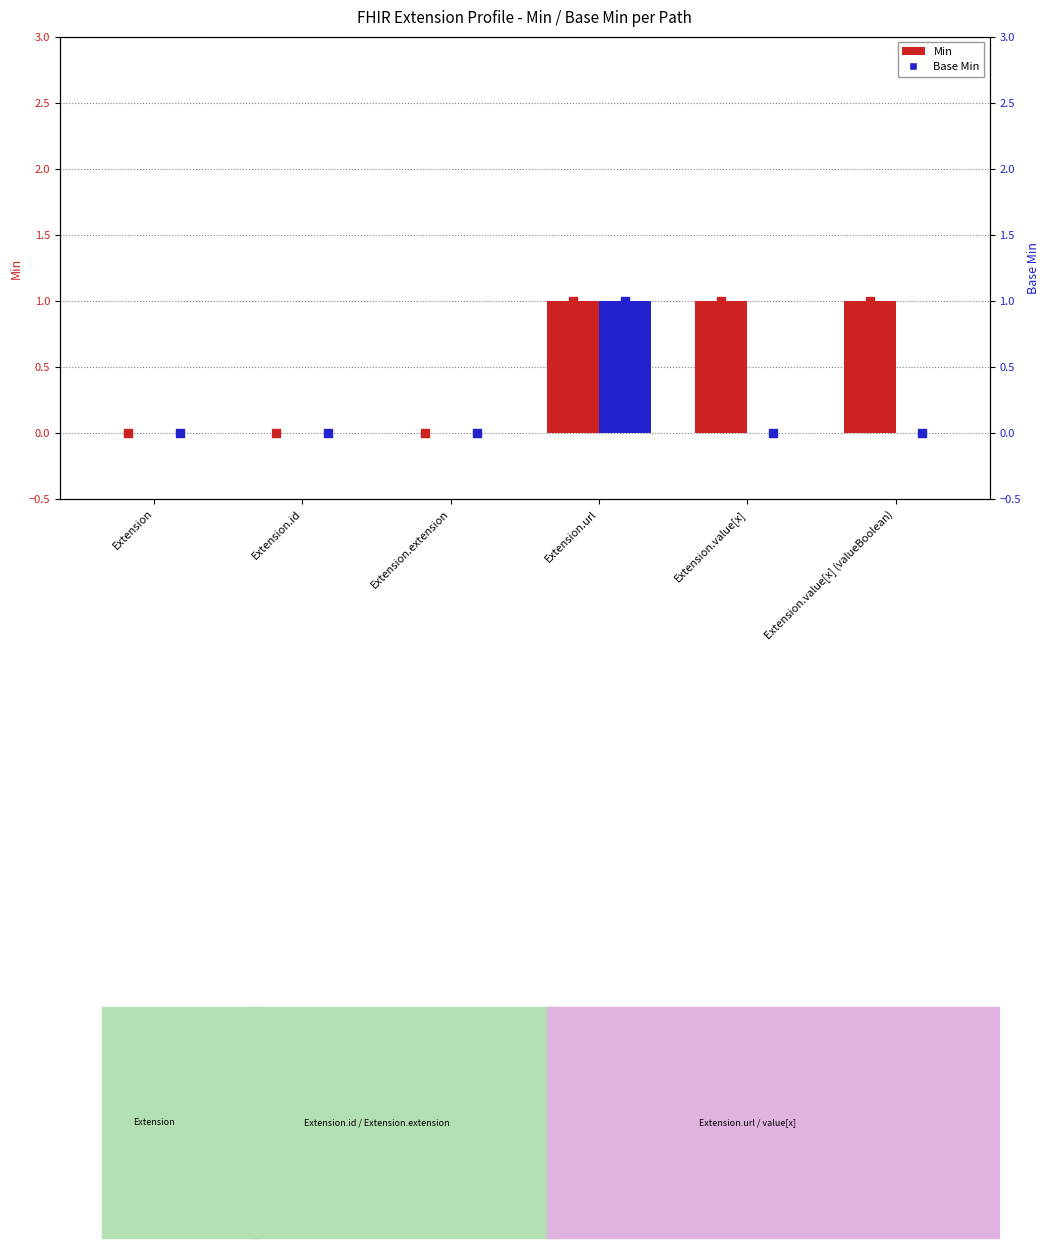

Which series contains the lowest Y value?

Min